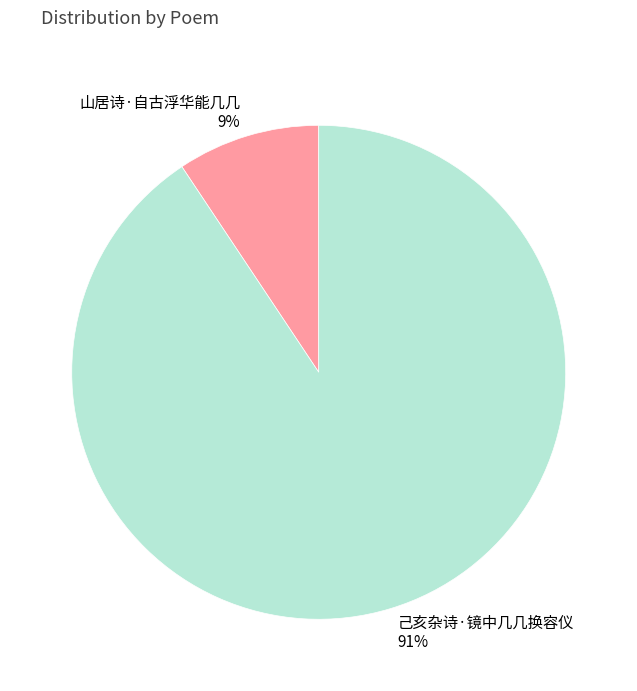

Which has a higher value, 己亥杂诗·镜中几几换容仪 or 山居诗·自古浮华能几几?

己亥杂诗·镜中几几换容仪